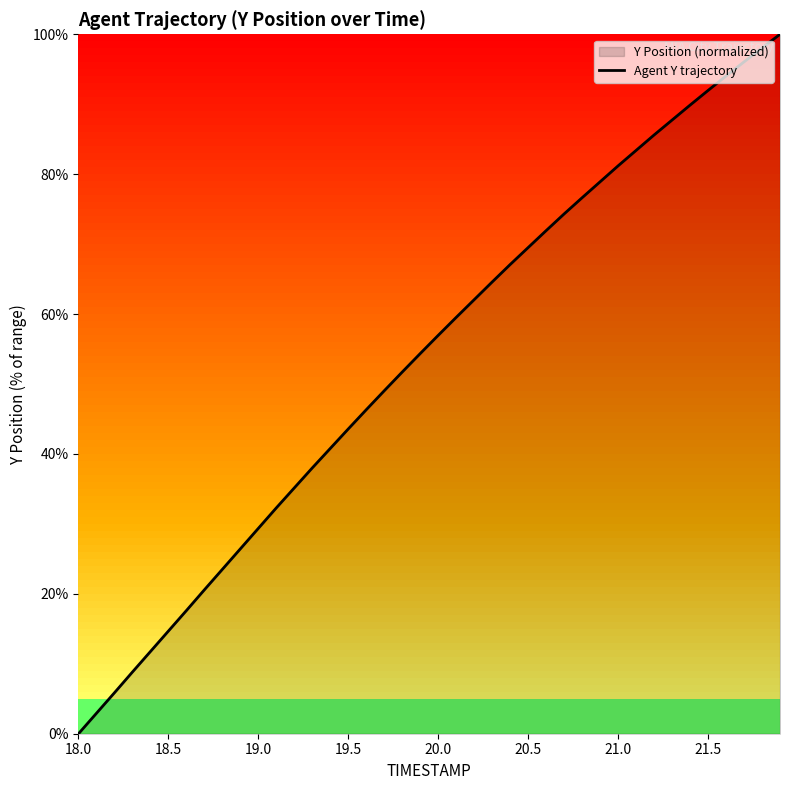

What is the difference between the maximum and minimum values?

100.0